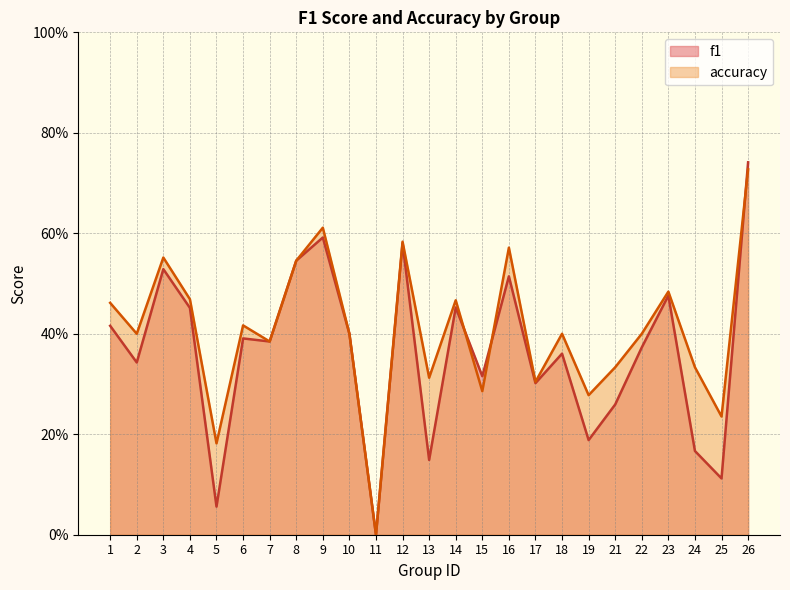

The value of f1 at 26 is 0.7. True or false?

True